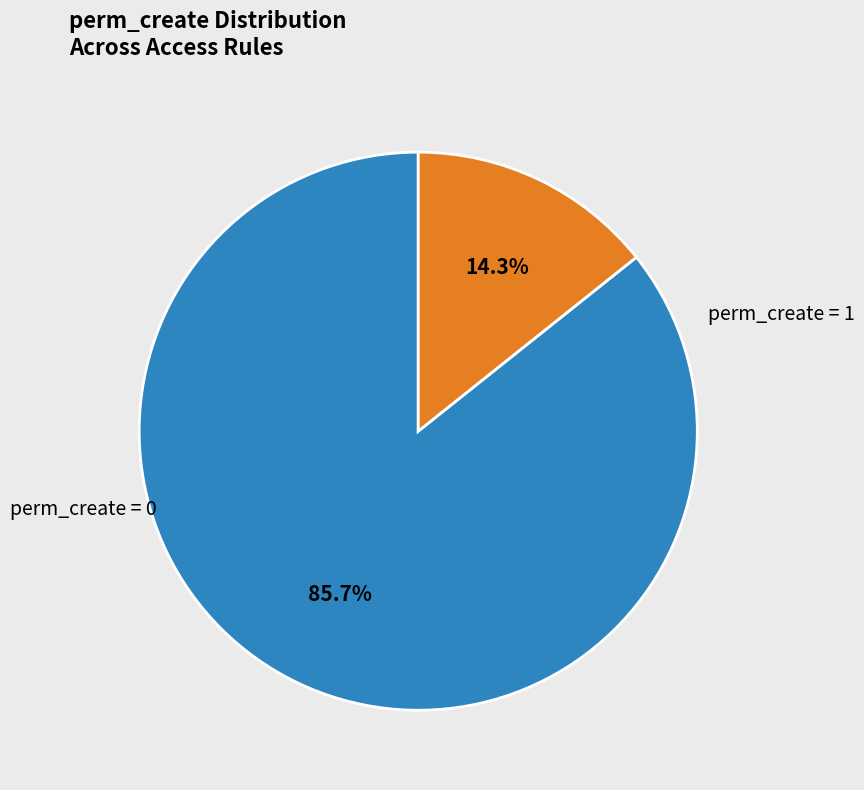

Does any single category account for the majority?

Yes